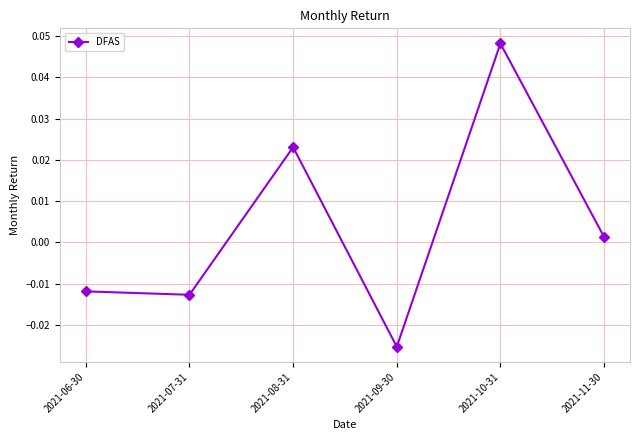

Where is the first local minimum?

2021-07-31